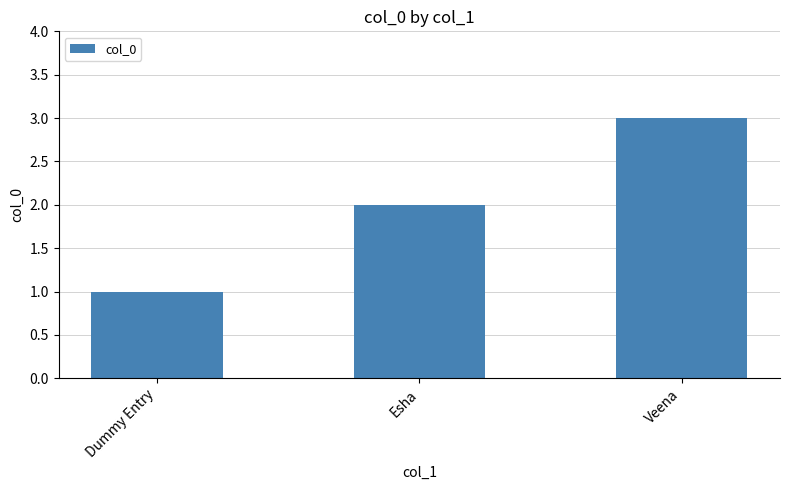

Count the values in the range 1 to 3.

3